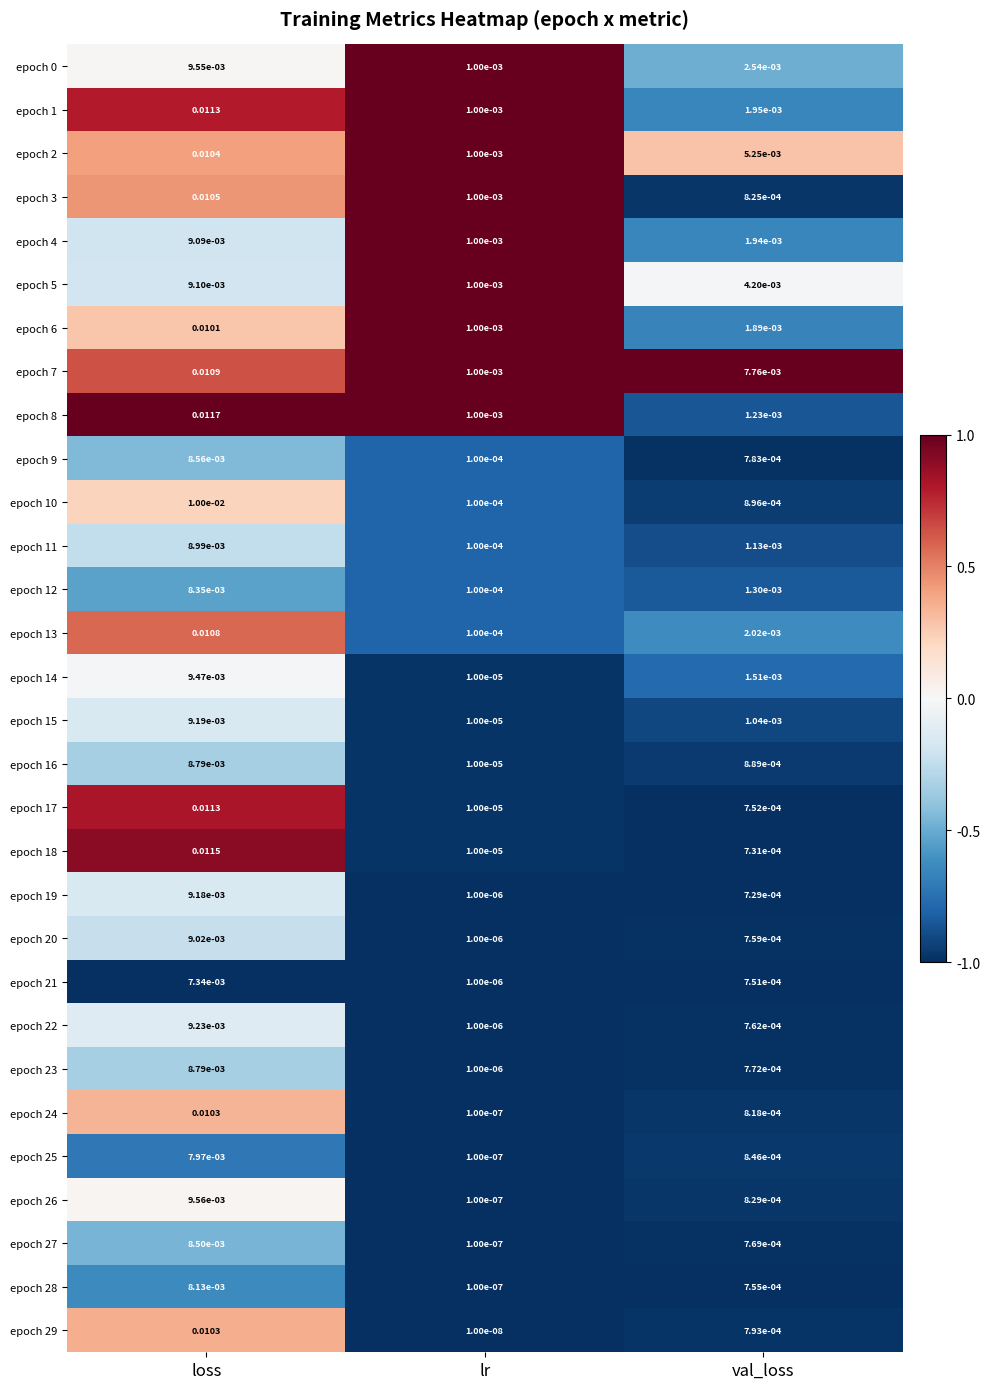

At which label does epoch 27 reach its minimum?

lr